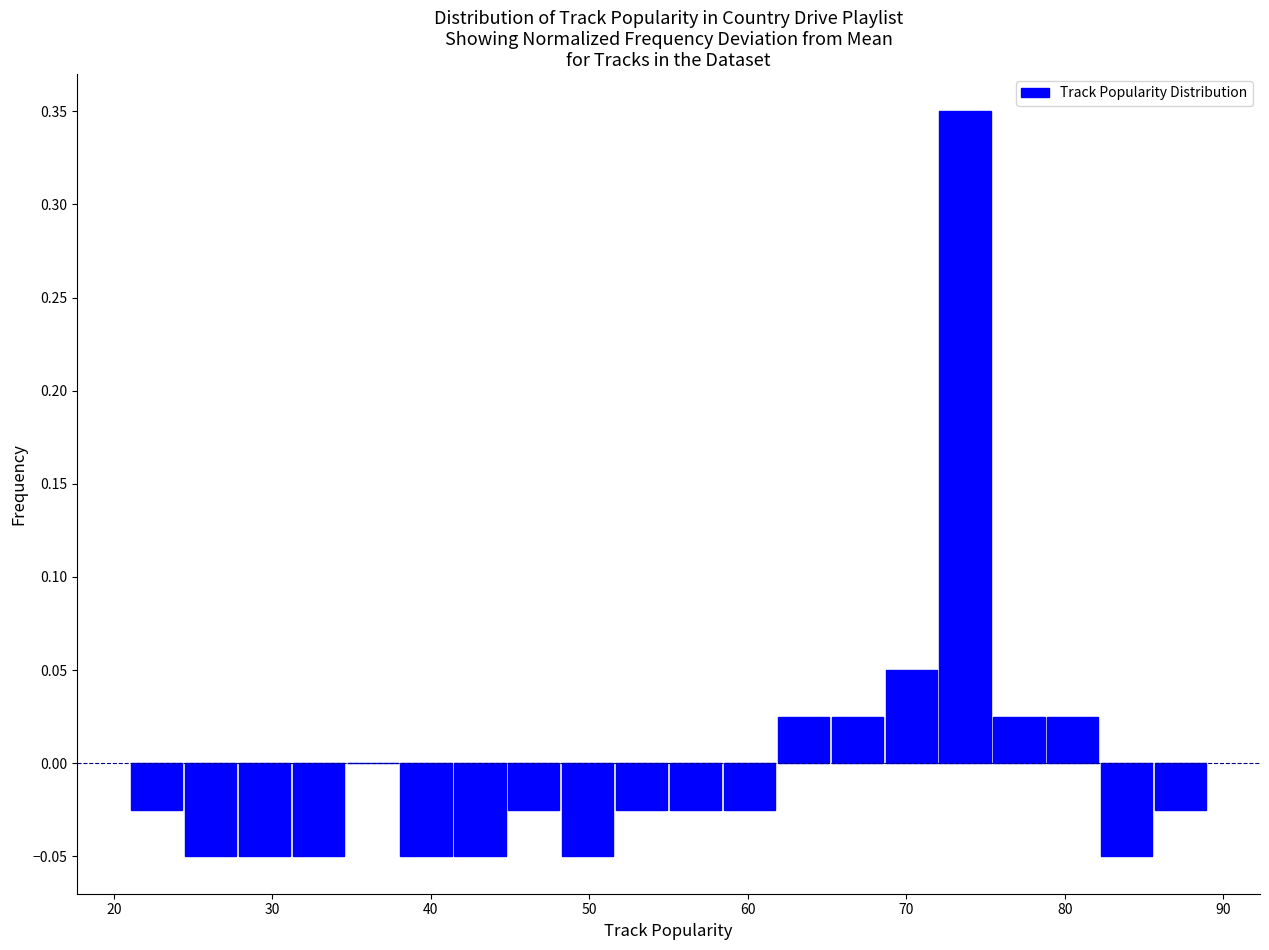

Read against the x-axis, roughly where is the centre of the tallest bar?

74